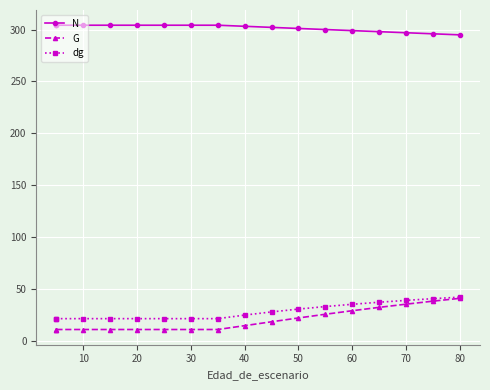

List the series in order of their peak value, highest first.

N, dg, G